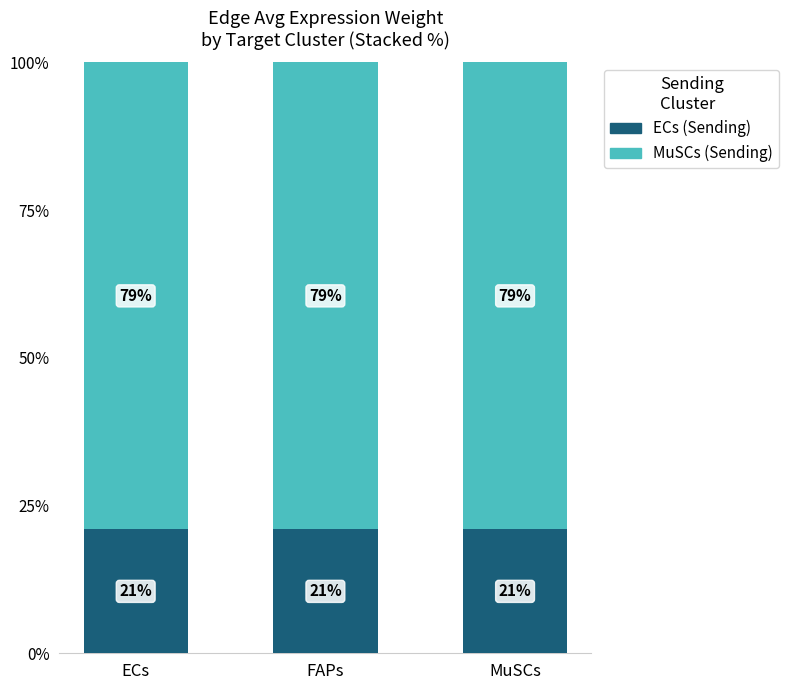

What is the lowest value of the ECs (Sending) series?

21.0